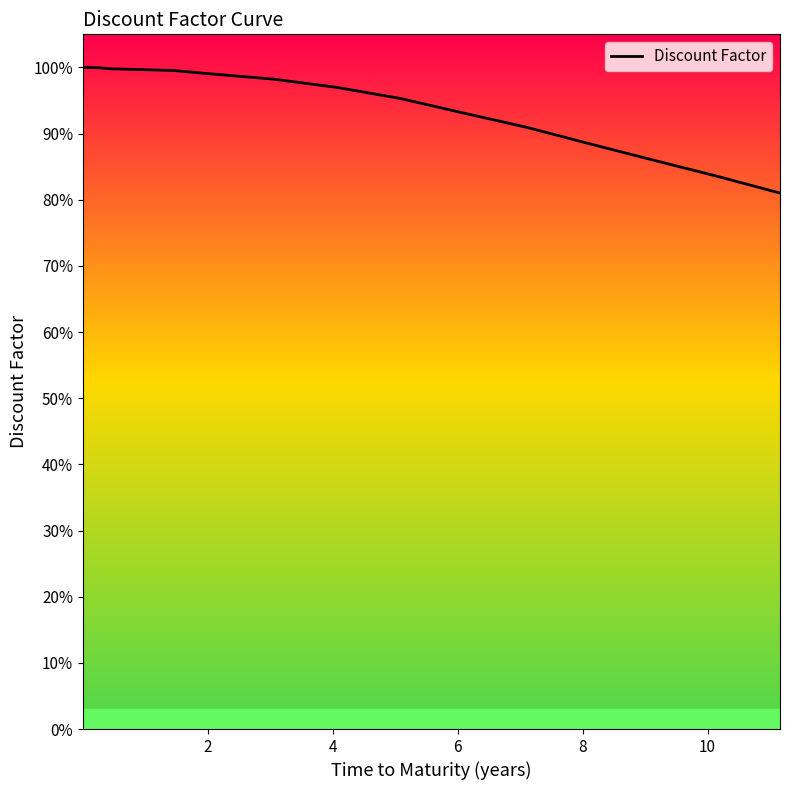

The chart shows a value of 0.3 at 8. True or false?

False